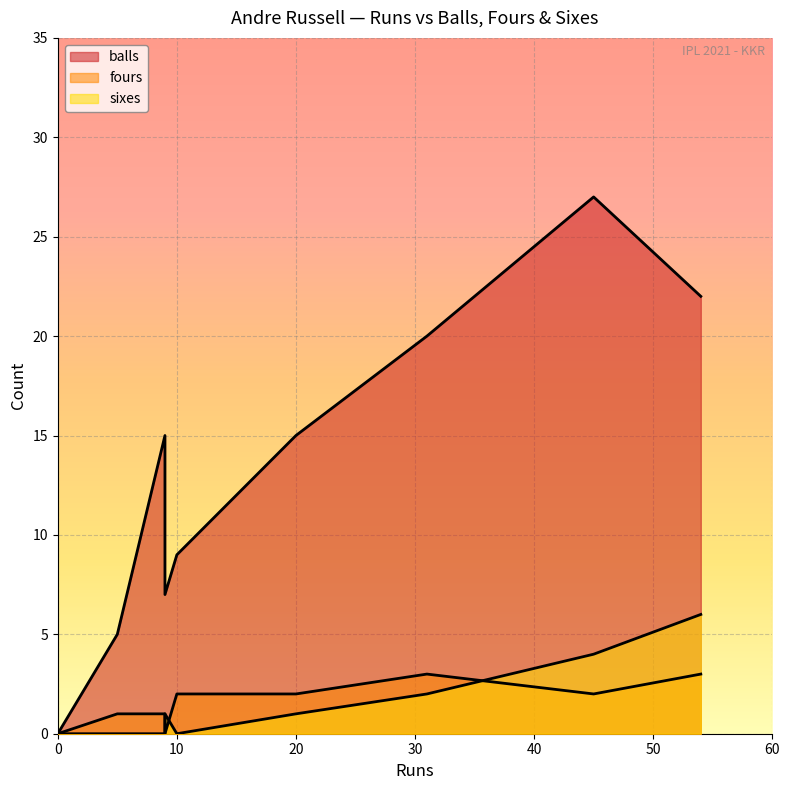

Is the value of sixes at 5 greater than the value of balls at 9?

No